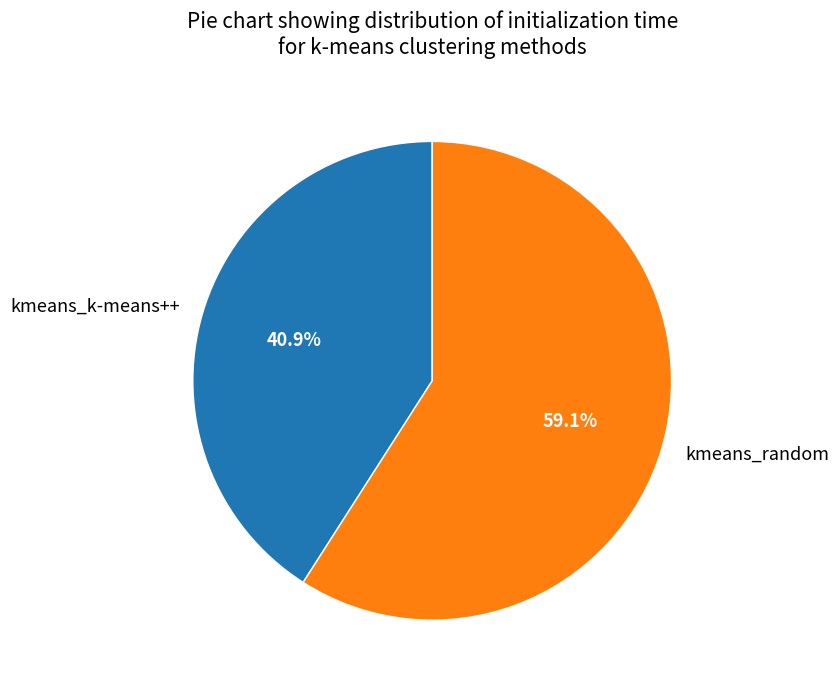

To the nearest percent, what percentage of the pie is kmeans_k-means++?

41%